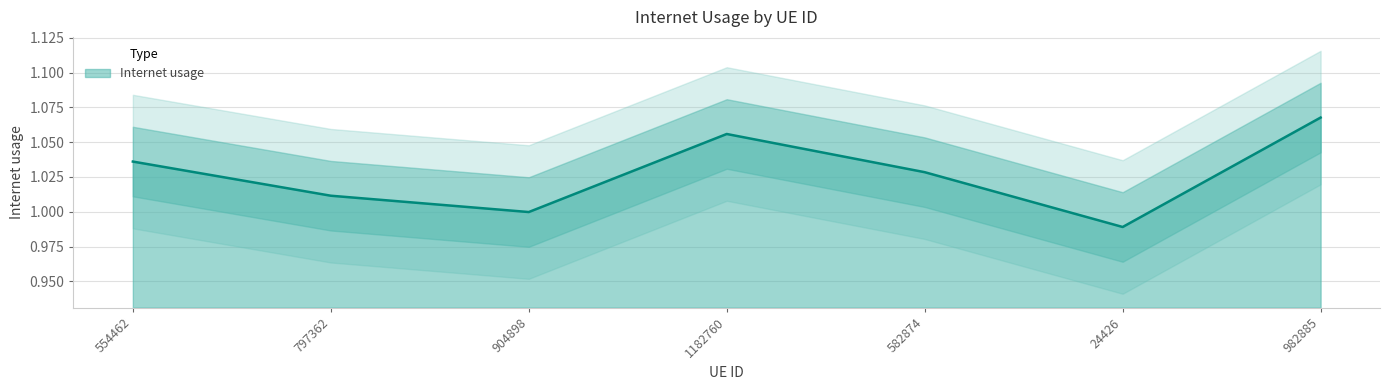

What is the greatest value displayed?

1.1